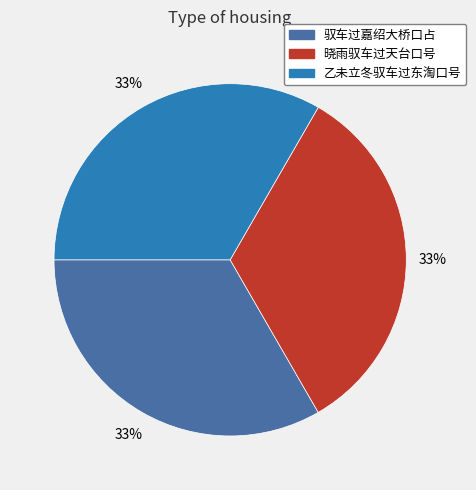

Is the sum of 驭车过嘉绍大桥口占 and 晓雨驭车过天台口号 greater than half?

Yes